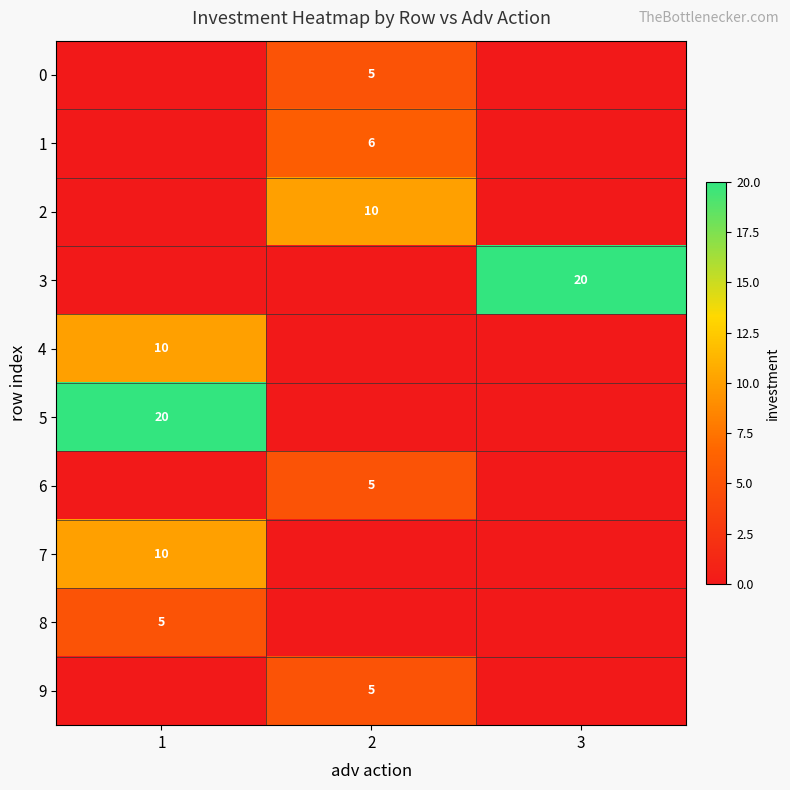

Which has a higher value, 2 or 1?

2